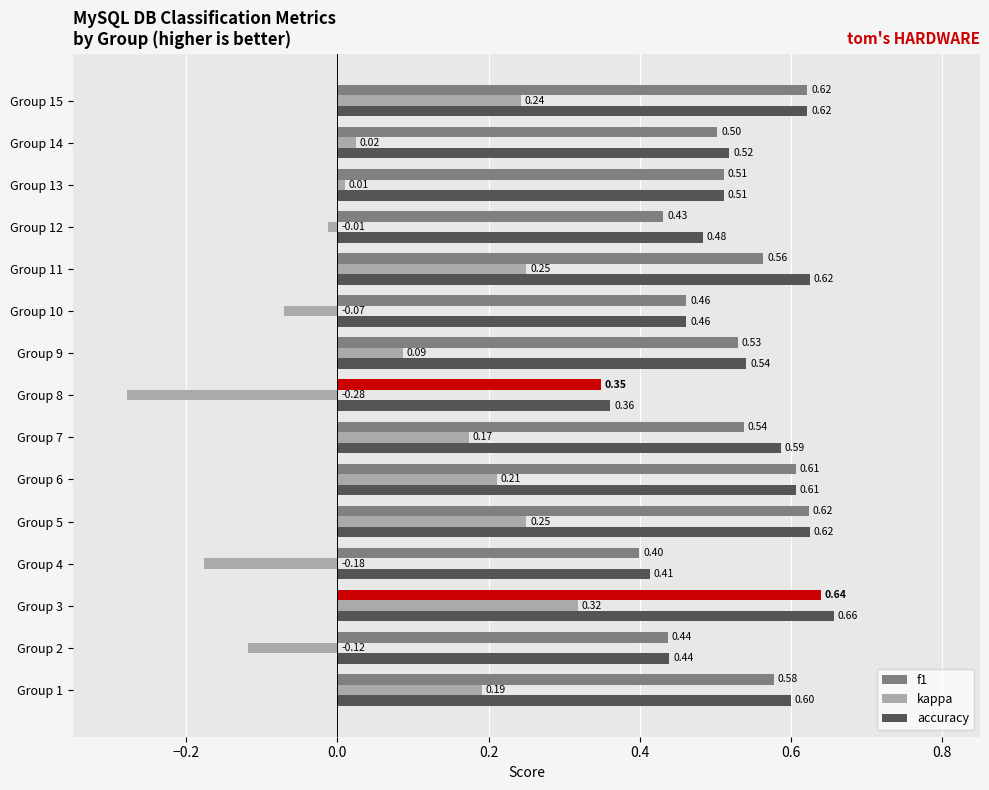

At which category is the sum across all series the highest?

Group 3